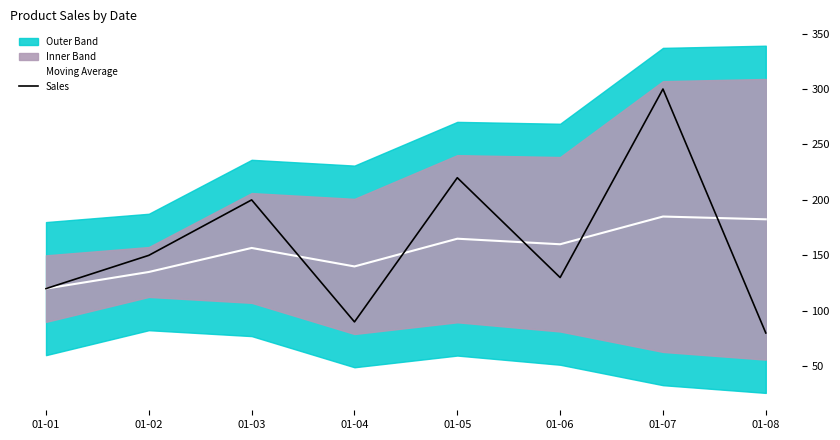

Which series changed the most between 01-06 and 01-07?

Sales